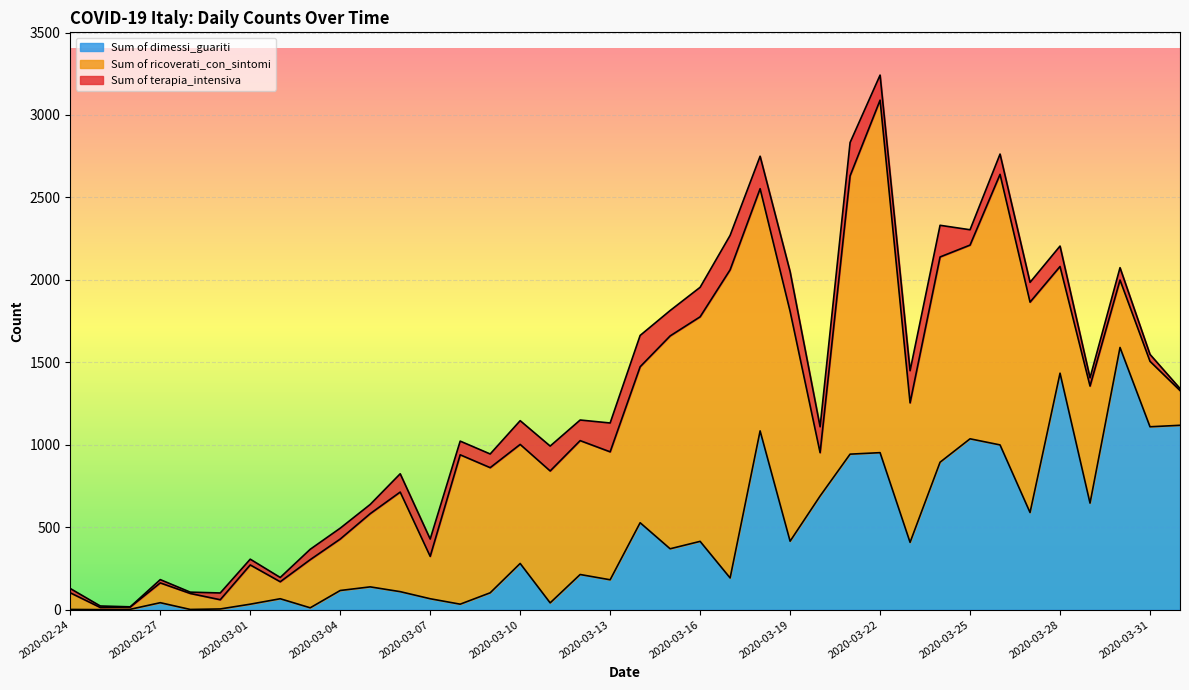

Where is Sum of ricoverati_con_sintomi nearest to the value 1075?

2020-03-25